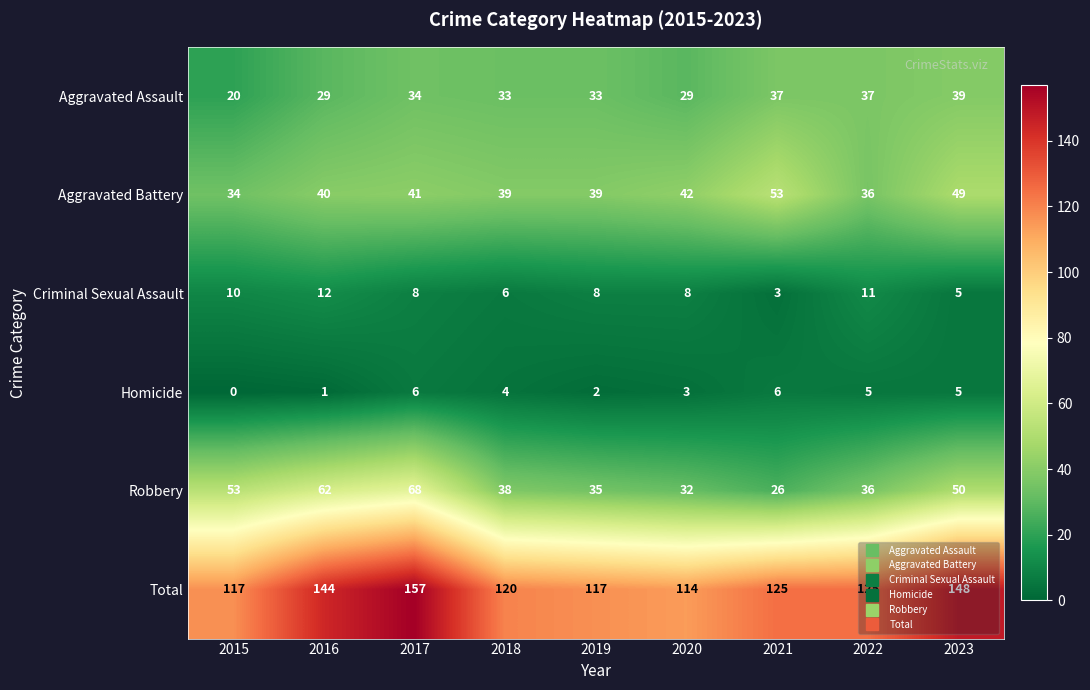

What is the average value of the Criminal Sexual Assault series?

8